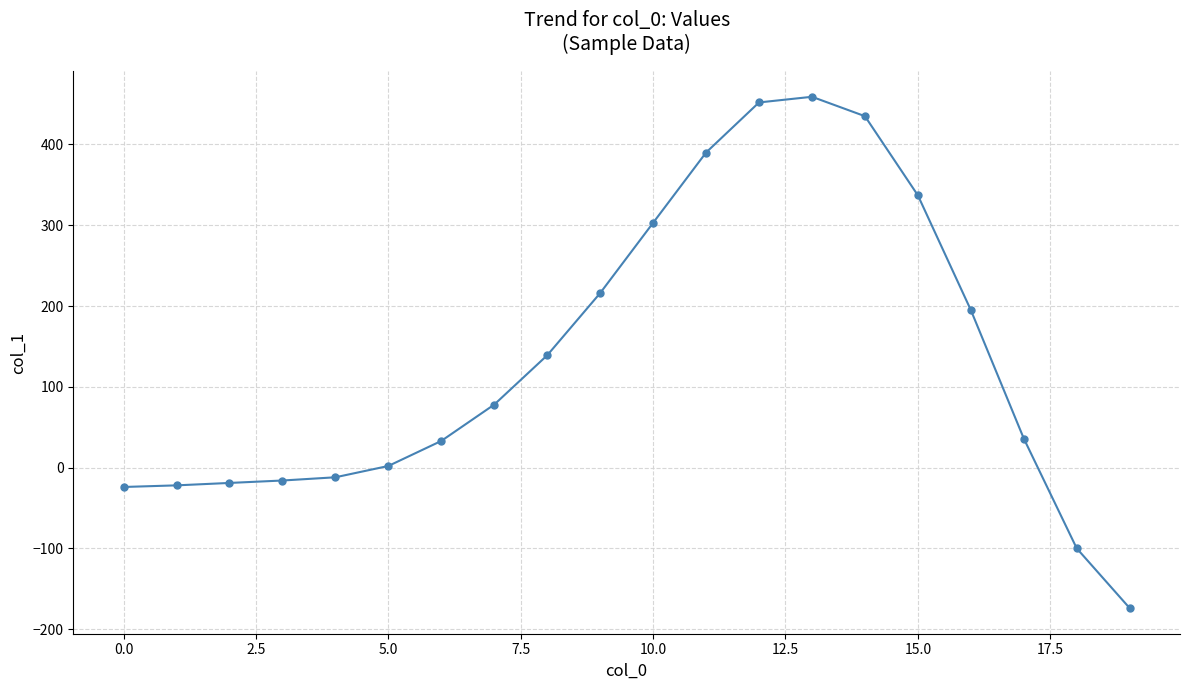

What is the average value?

135